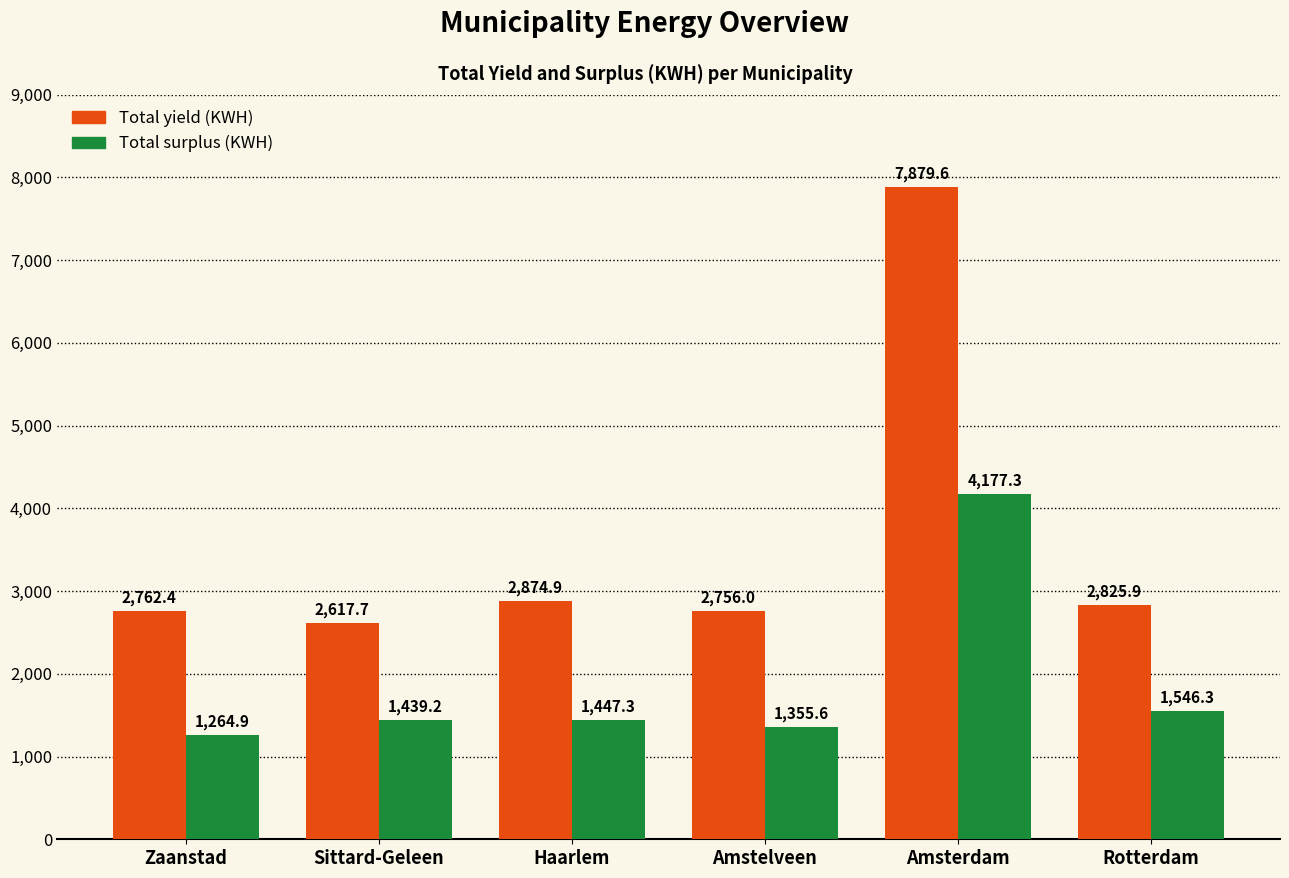

How many groups of bars are there?

6